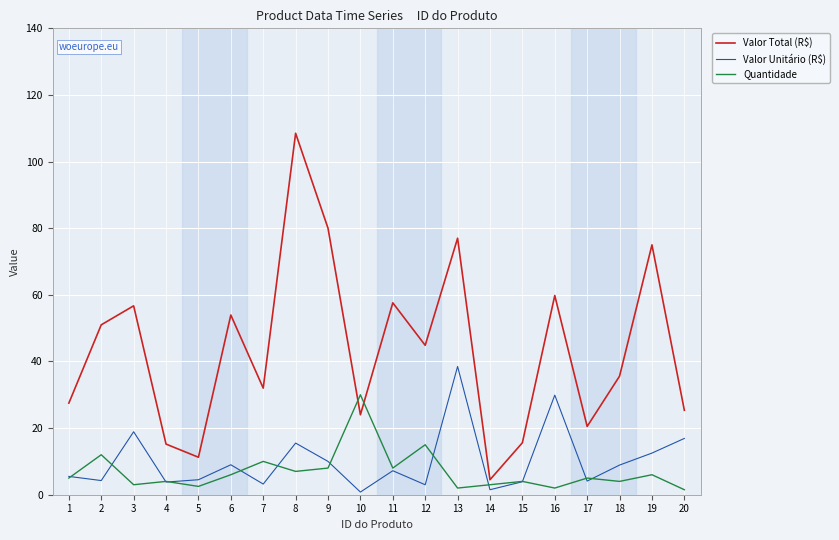

What is the maximum value for Quantidade?

30.0